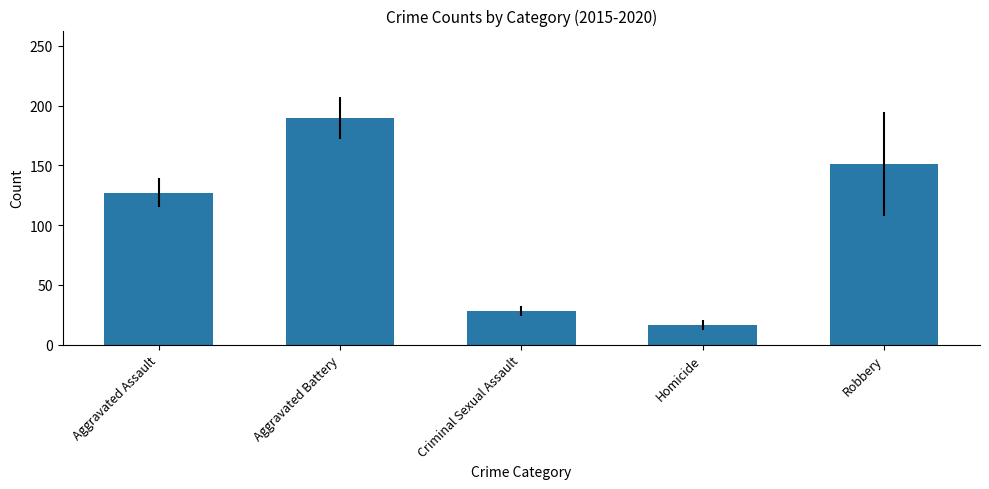

Are the bars horizontal?

No